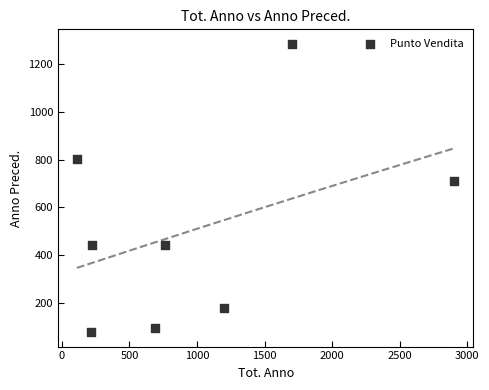

What Y value in the scatter plot is closest to 681?

710.4